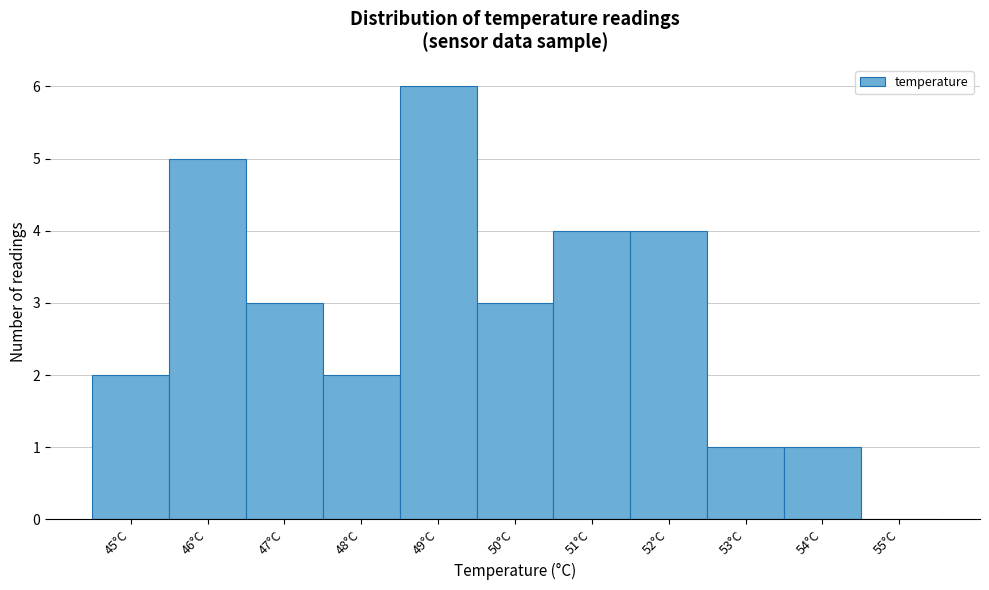

Reading right to left, what are all the values shown in this chart?

55°C=0	54°C=1	53°C=1	52°C=4	51°C=4	50°C=3	49°C=6	48°C=2	47°C=3	46°C=5	45°C=2